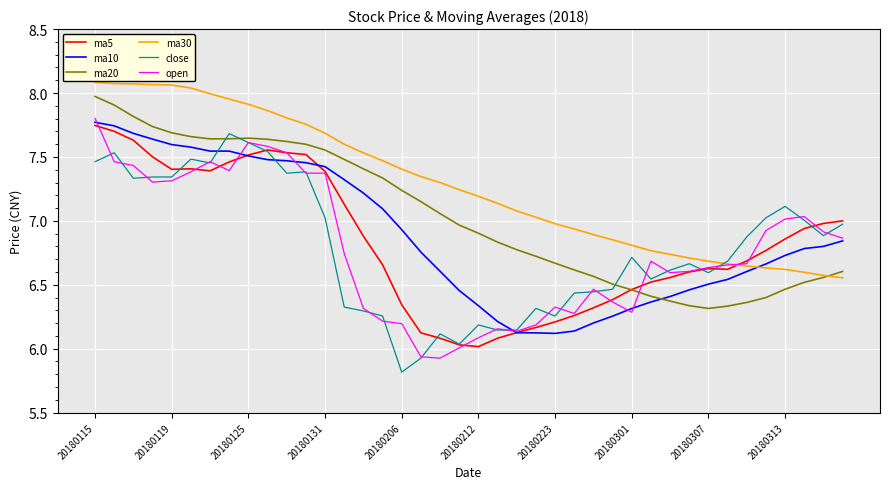

How many times do ma30 and ma5 cross each other?

1